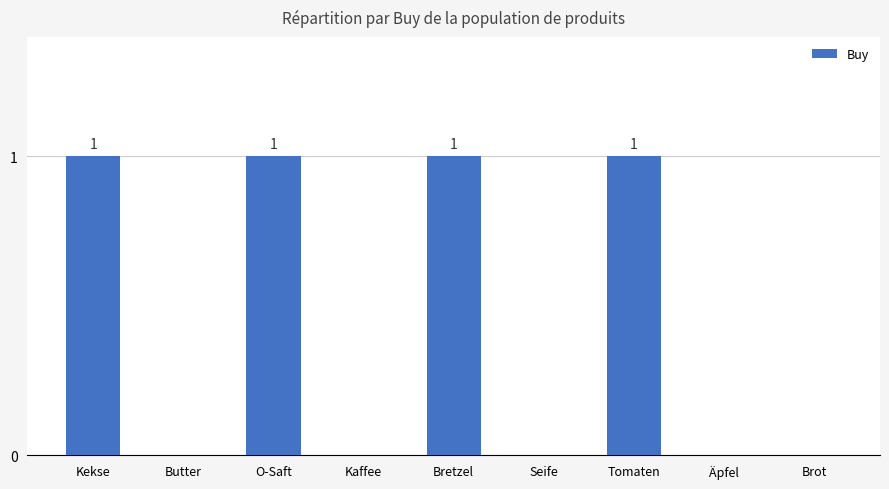

What is the sum of all values?

4